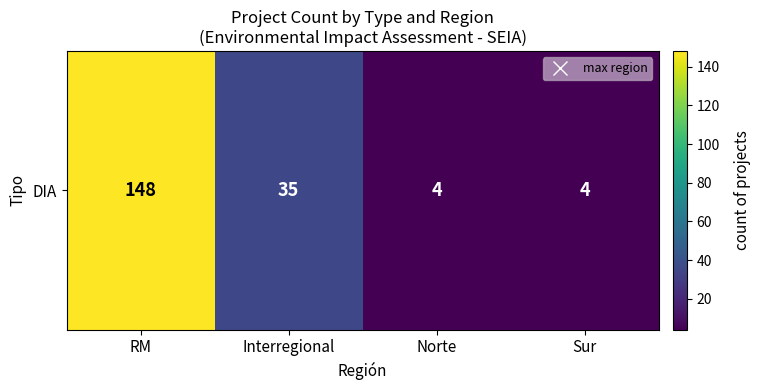

What is the change in value from Interregional to Sur?

-31